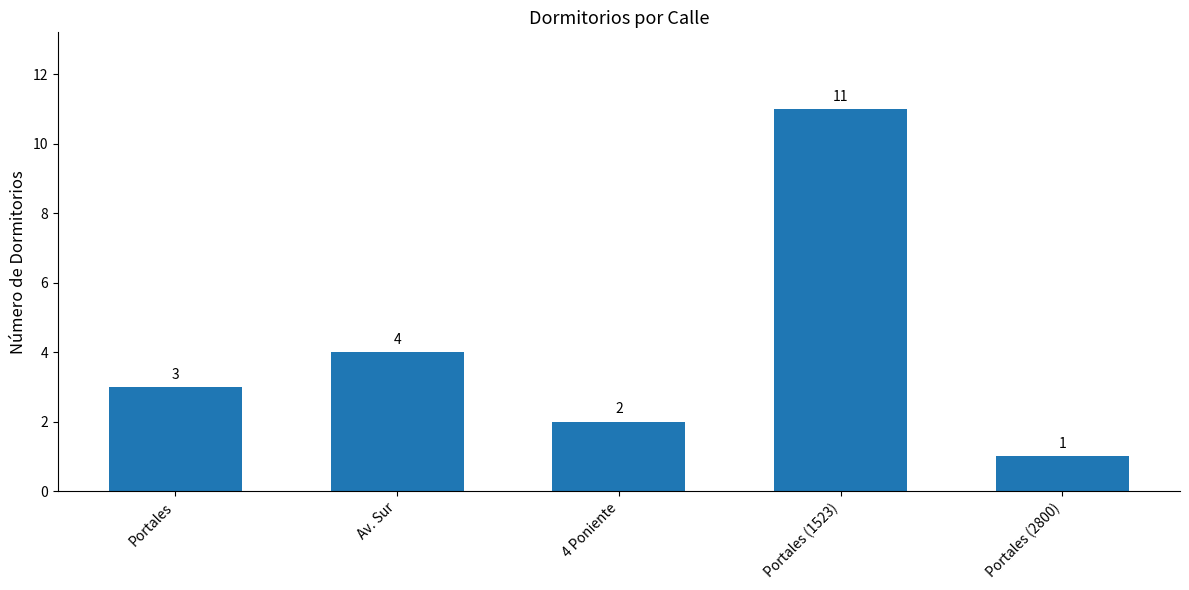

What is the label of the 1st bar from the right?

Portales (2800)